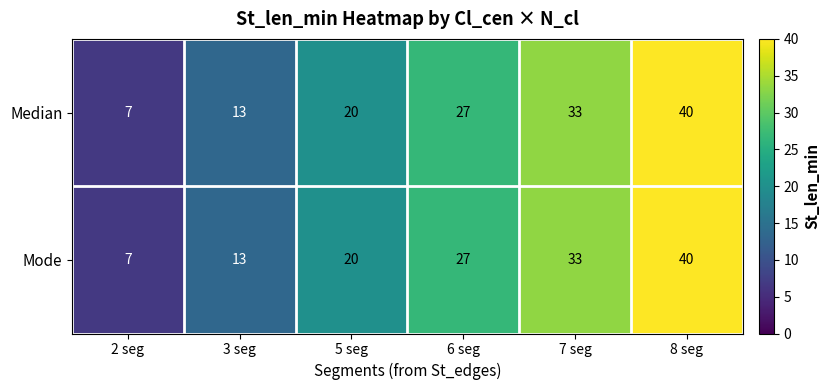

Rank the categories by Mode value from highest to lowest.

8 seg, 7 seg, 6 seg, 5 seg, 3 seg, 2 seg